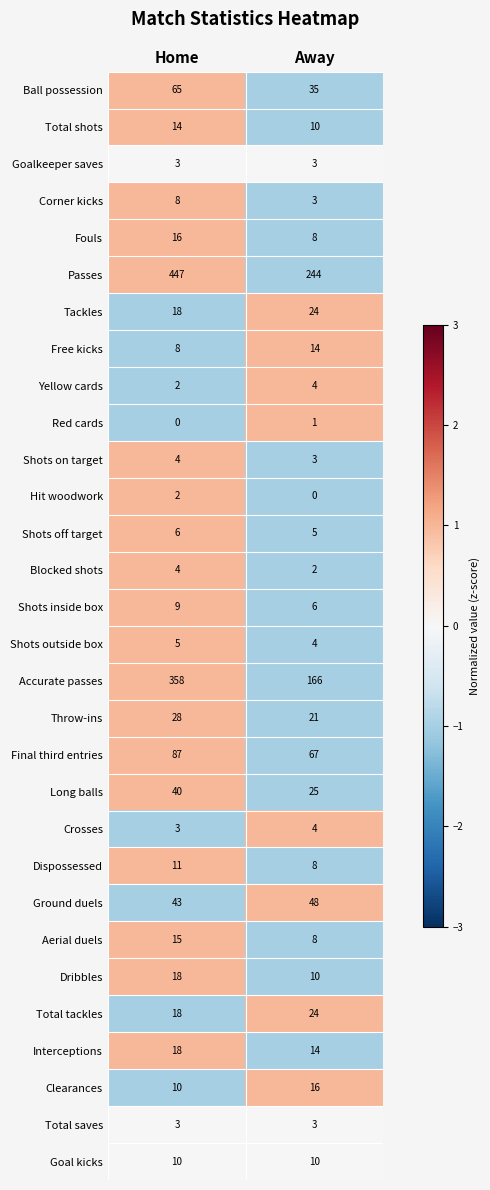

What is the sum of the Dribbles values at Away and Home?

28